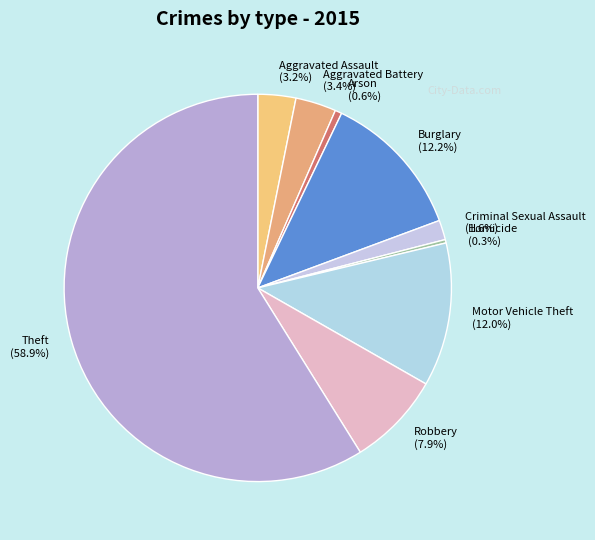

Which category has the biggest portion of the pie?

Theft